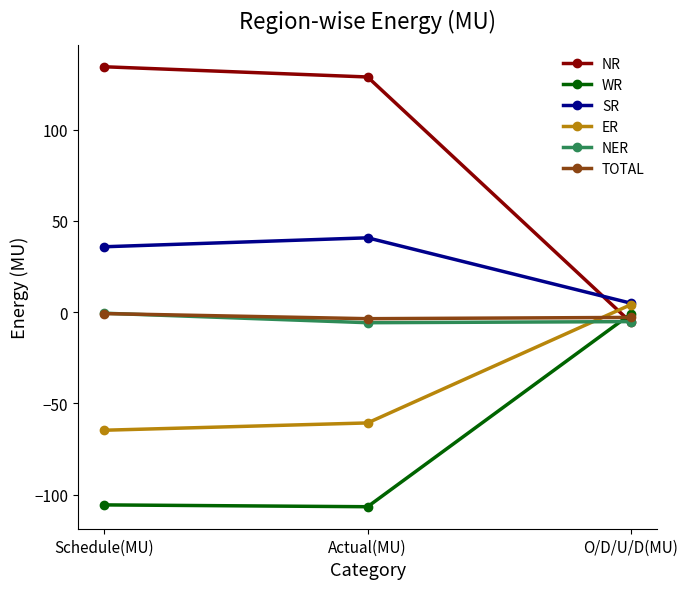

What is the difference between the maximum and minimum values in the NER series?

5.2